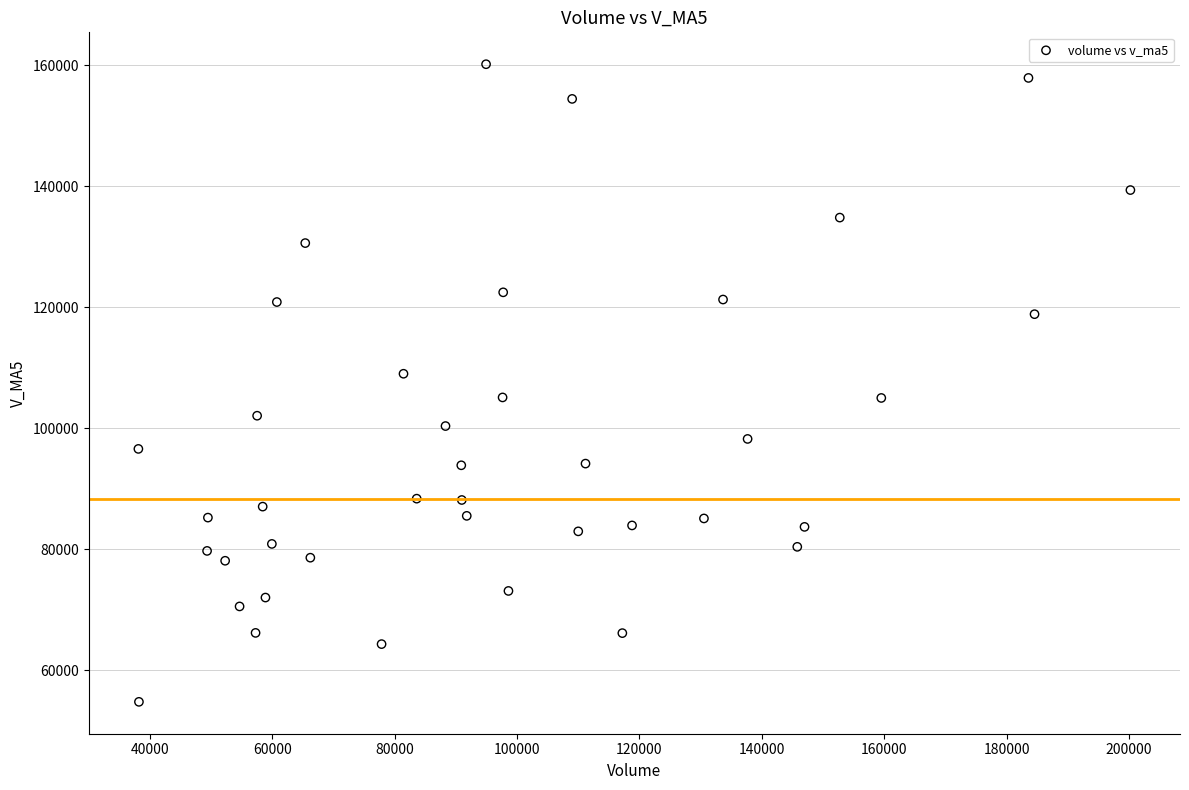

What is the range of X values (max minus min)?

162065.4